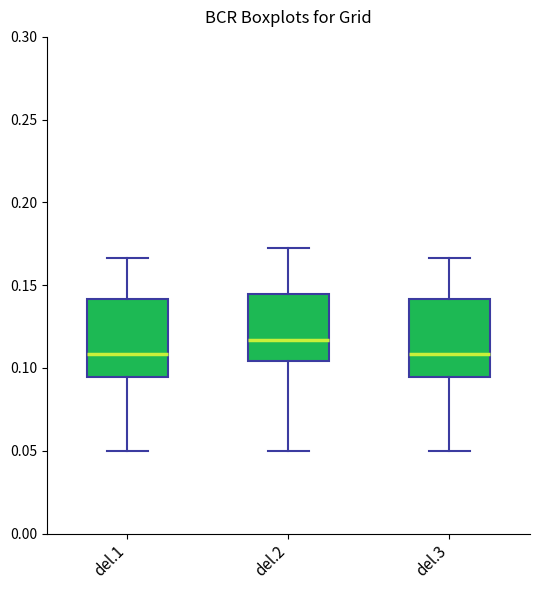

Reading left to right, transcribe this box plot: for each box, give where its median line is, the range the box spans, and where its two whiskers end, as read against the y-axis. The values are not printed on the chart, so give them approximately, as read against the axis.

del.1: median 0.110, box 0.095 to 0.140, whiskers 0.050 to 0.165
del.2: median 0.115, box 0.105 to 0.145, whiskers 0.050 to 0.170
del.3: median 0.110, box 0.095 to 0.140, whiskers 0.050 to 0.165